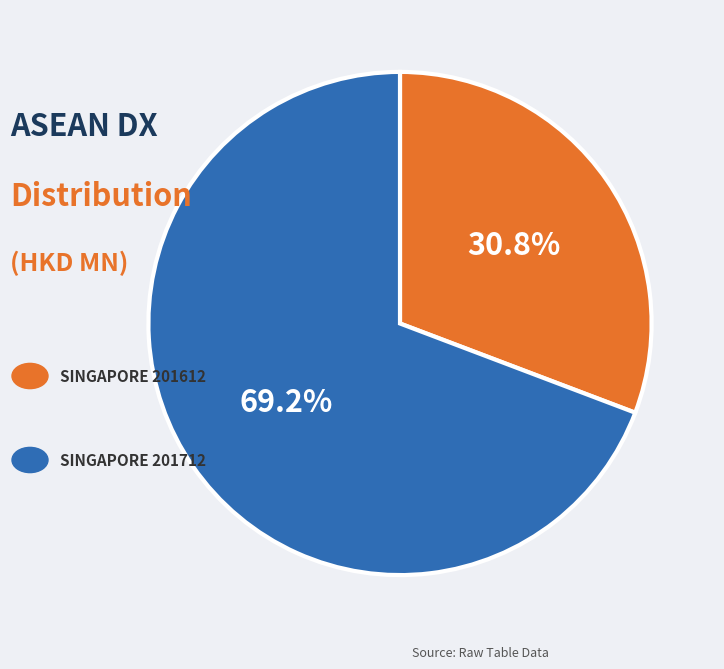

To the nearest percent, what is the difference between the largest and smallest slice percentages?

38%